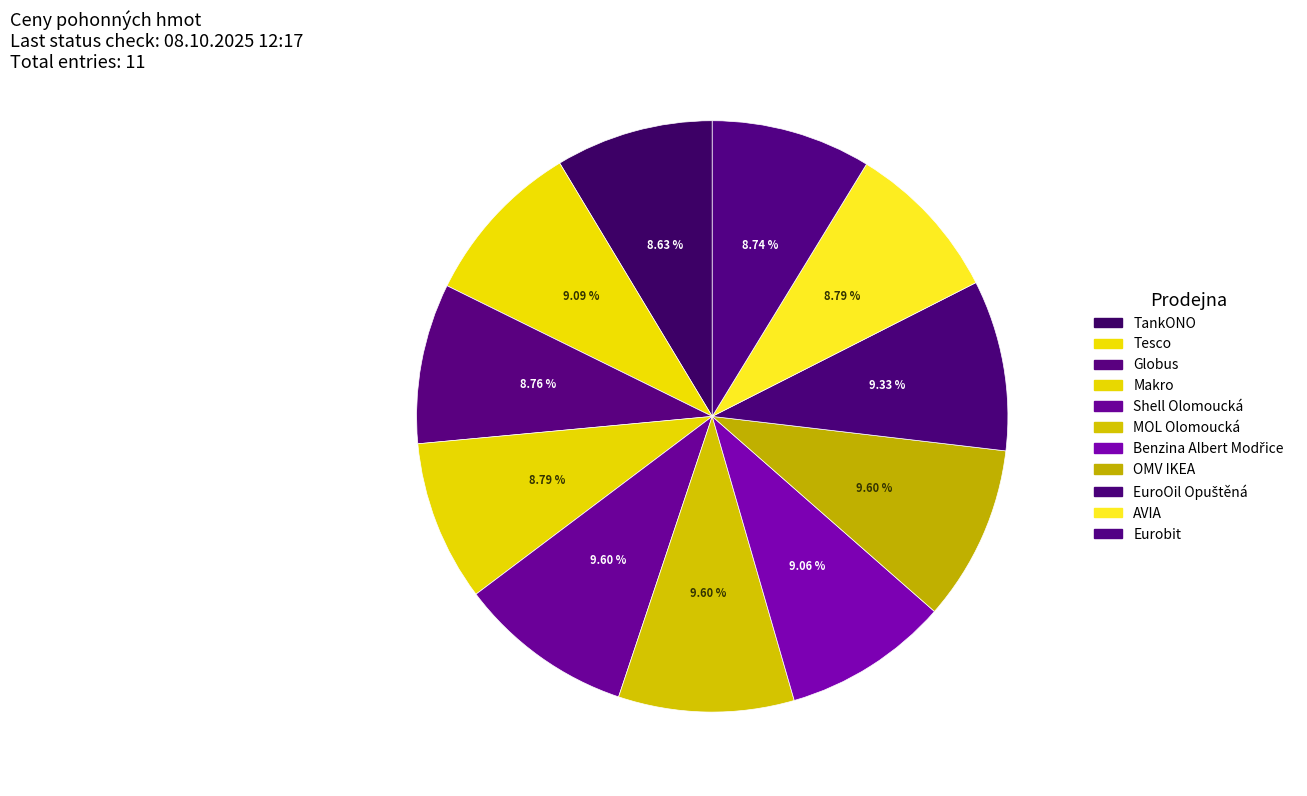

Does AVIA represent more than half of the total?

No